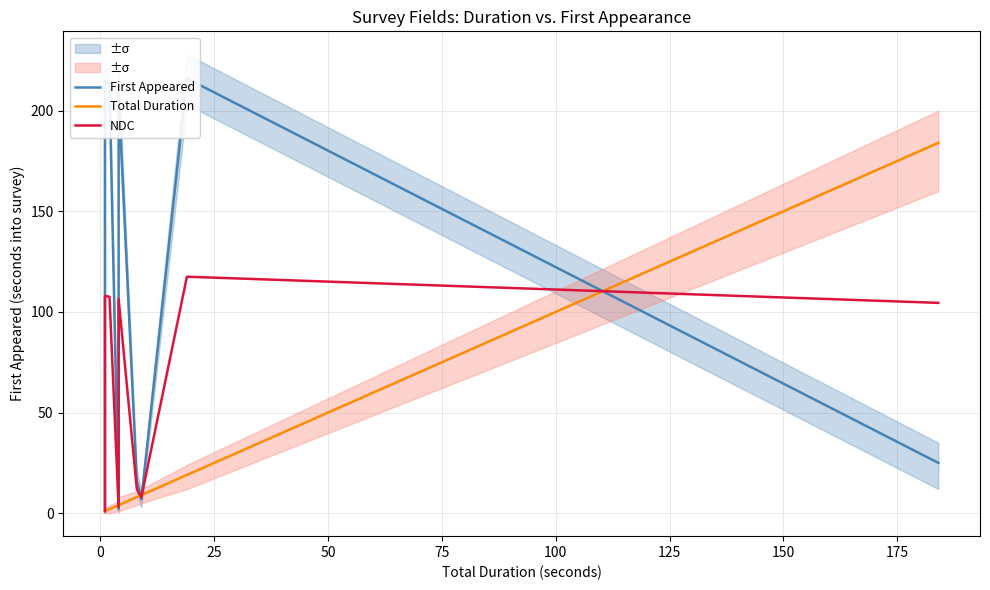

What is the minimum value for First Appeared?

1.0